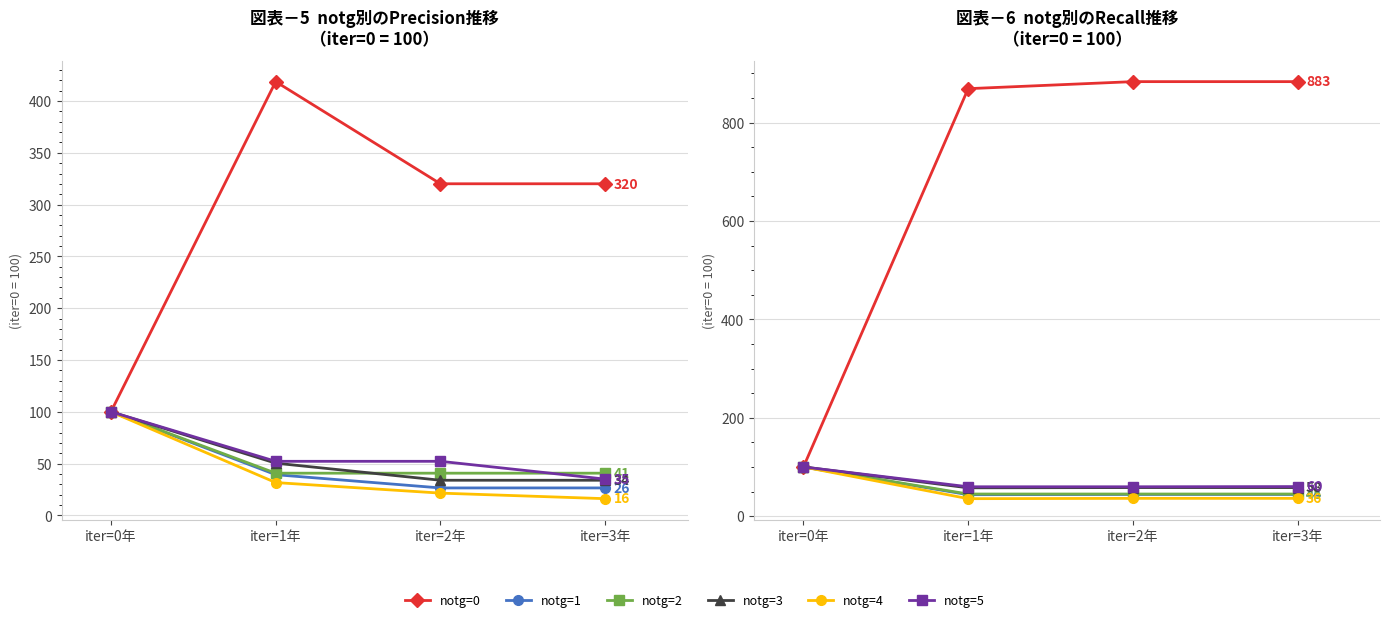

At which label does notg=4 reach its minimum?

iter=1年